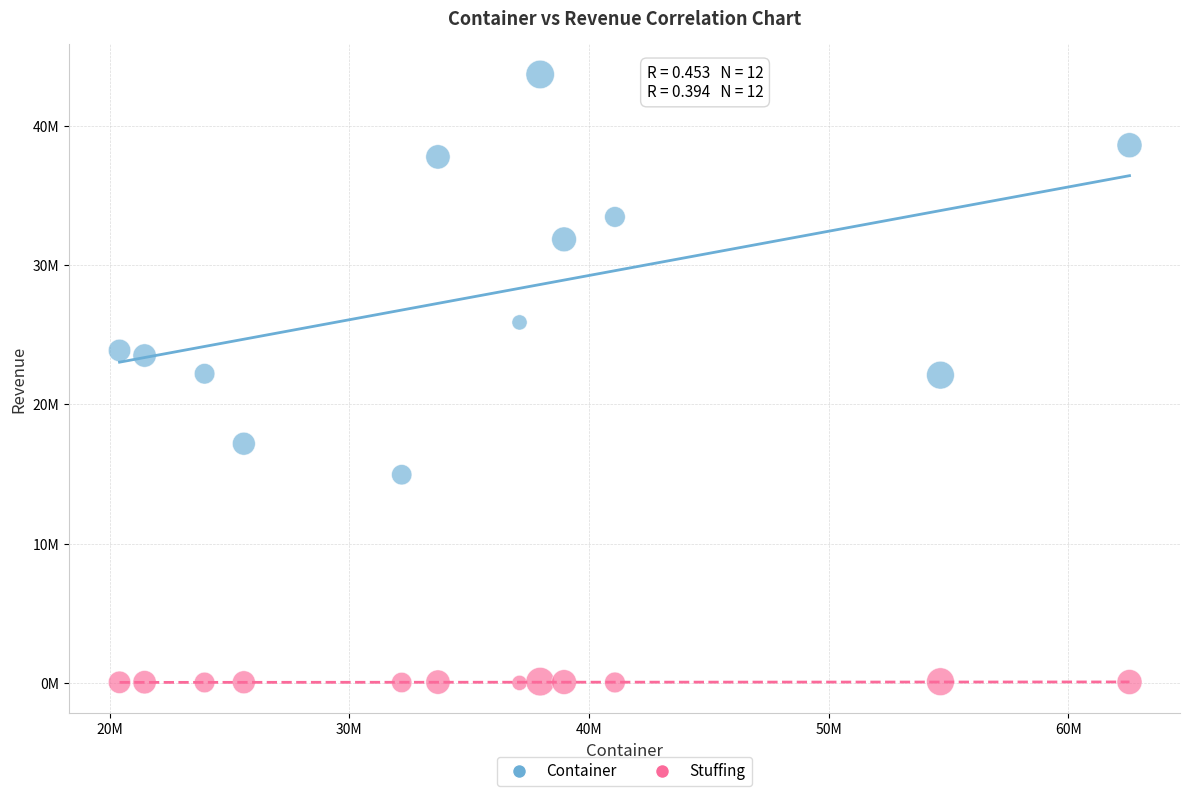

Which series contains the lowest Y value?

Stuffing